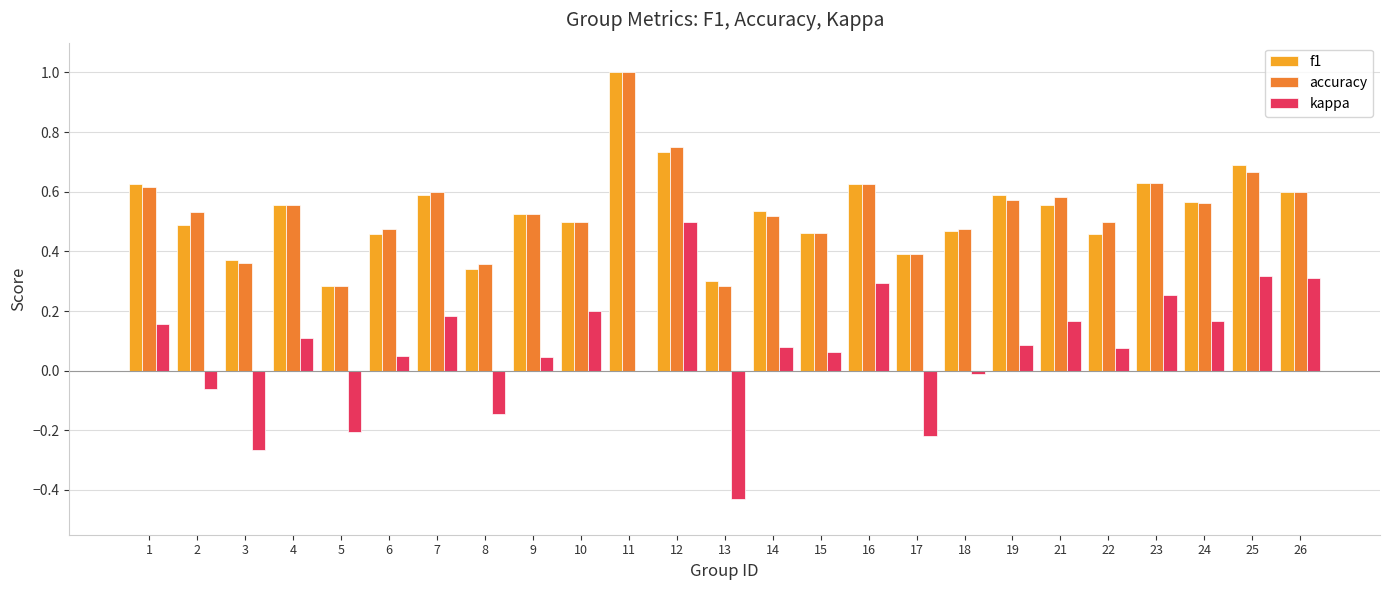

What are all the series names shown in the legend?

f1, accuracy, kappa